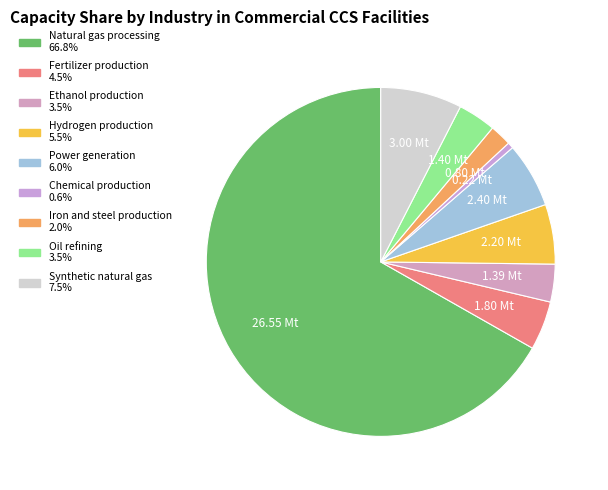

What is the ratio of the value at Fertilizer production to the value at Ethanol production?

1.3